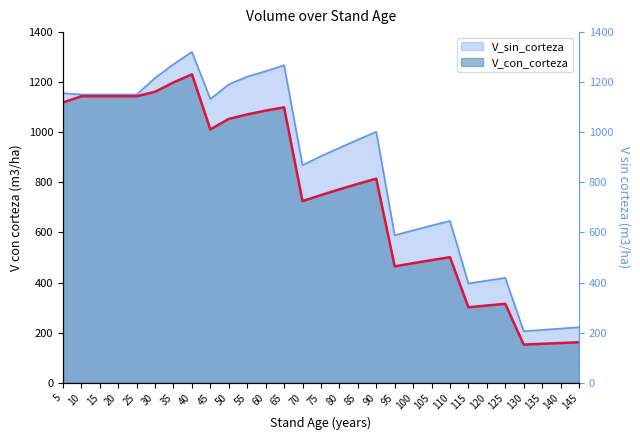

The value of V_con_corteza at 65 is 1900.7. True or false?

False